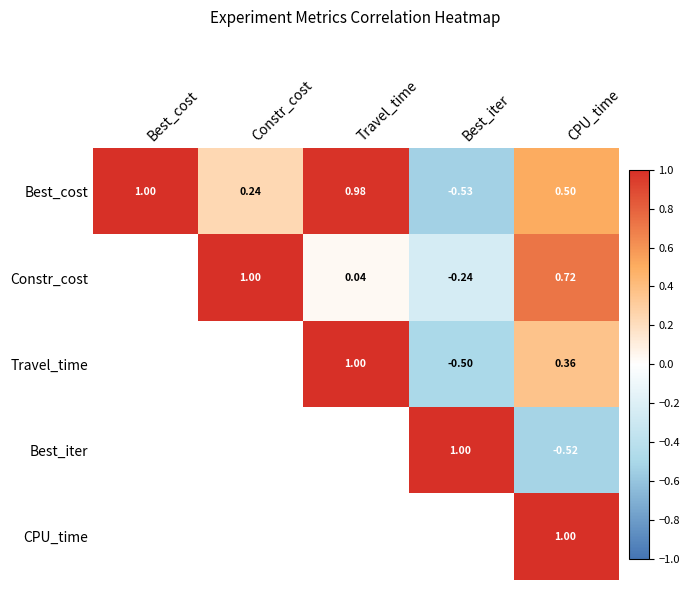

Is the value of Best_cost at Travel_time greater than the value of Constr_cost at CPU_time?

Yes